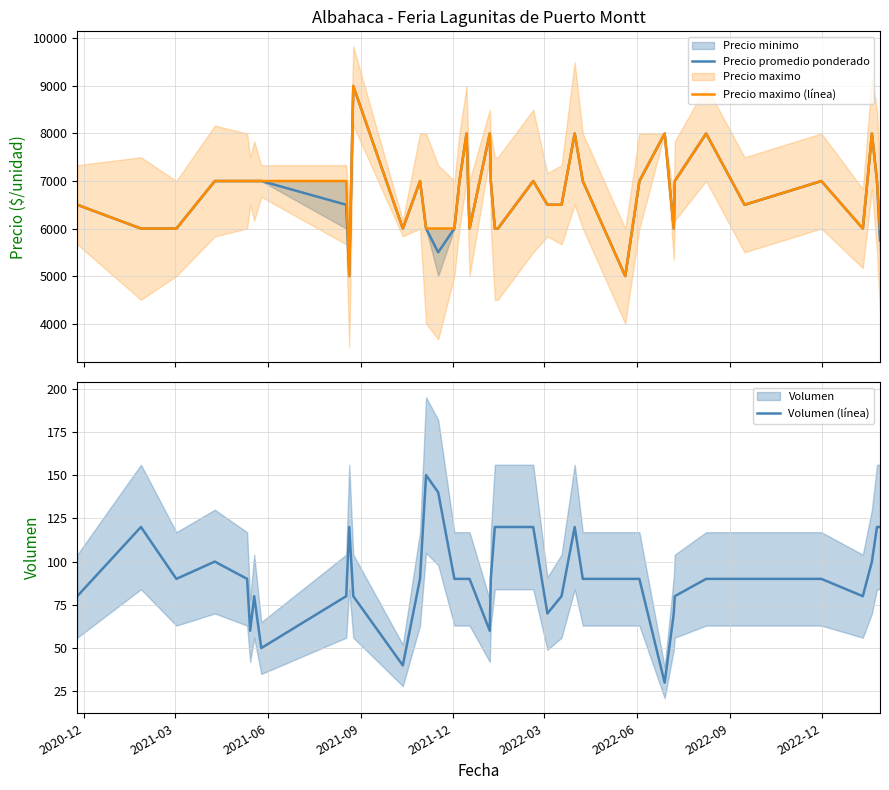

What is the maximum value for Volumen (línea)?

150